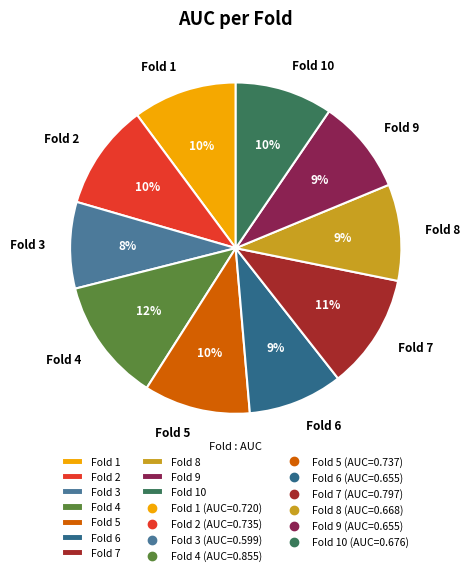

The Fold 2 slice represents 16% of the pie. True or false?

False